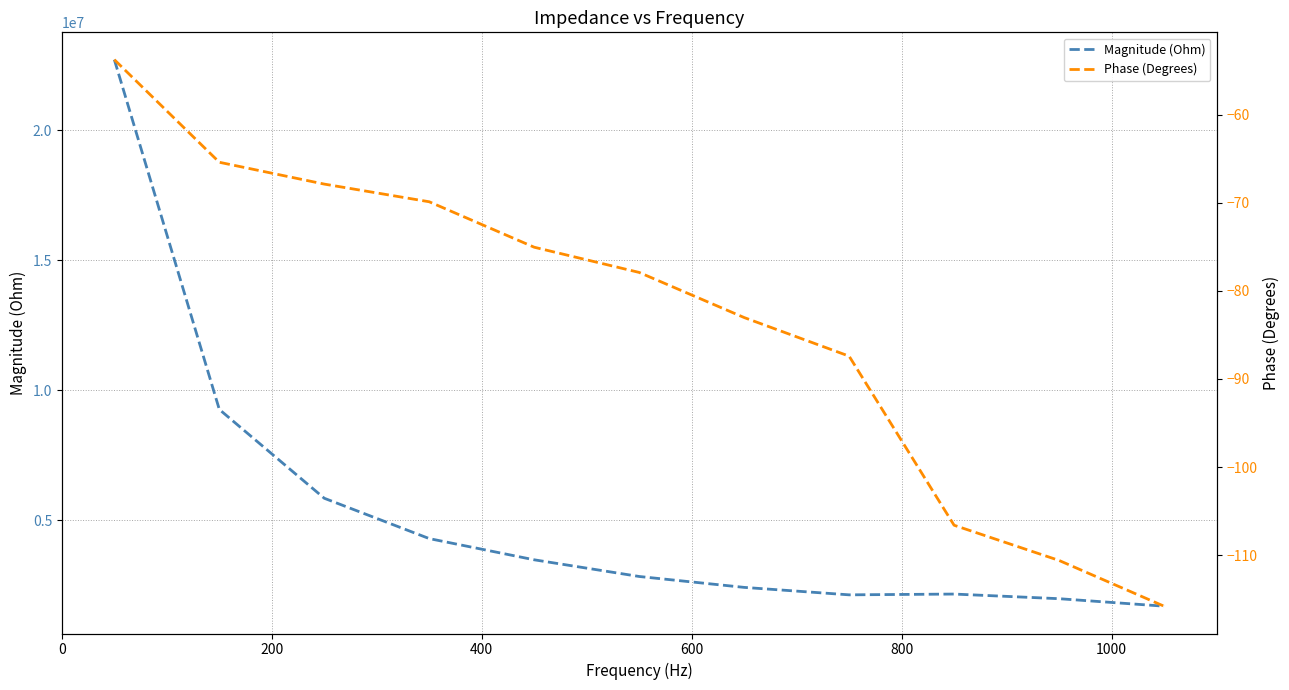

True or false: Magnitude (Ohm) and Phase (Degrees) intersect in this chart.

False